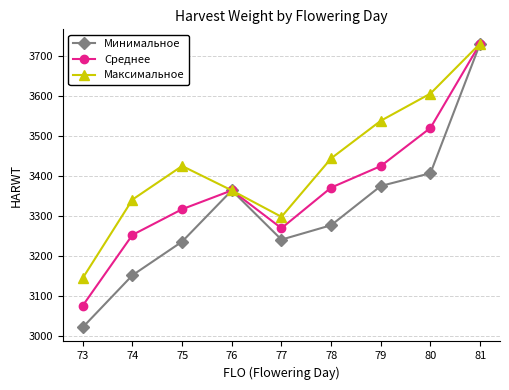

Which series changed the most between 79 and 81?

Минимальное